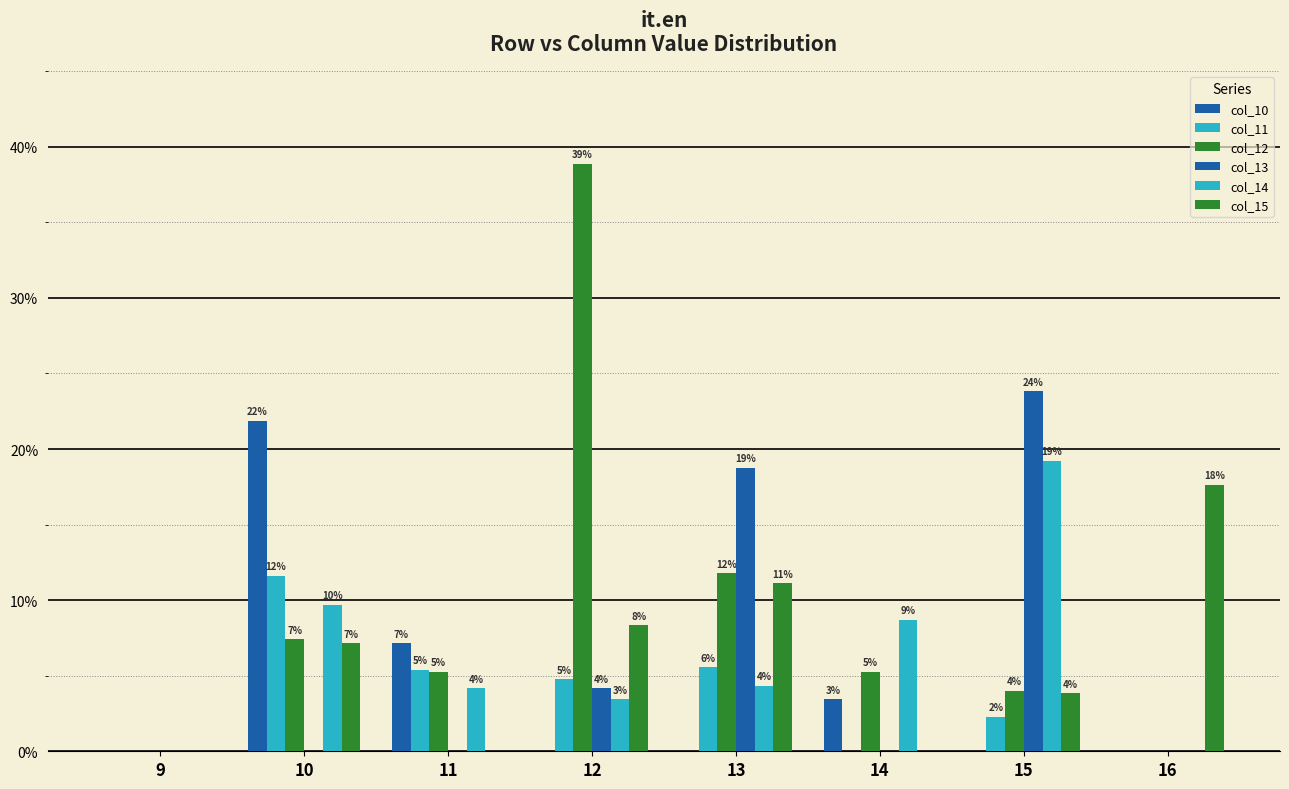

List the labels in order of col_10 value, largest first.

10, 11, 14, 9, 12, 13, 15, 16